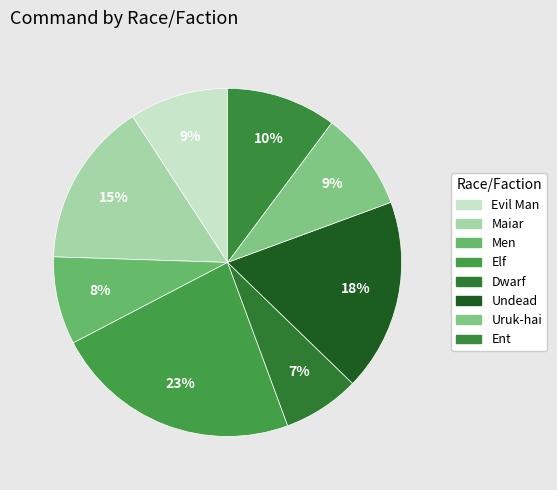

What portion of the pie excludes Dwarf?

92.9%